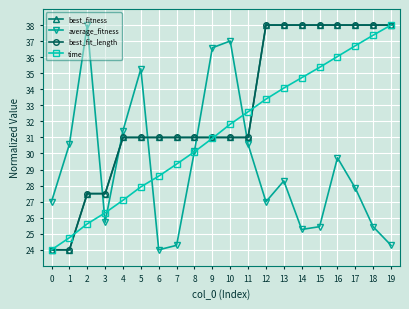

At which label does best_fitness first exceed 31?

12